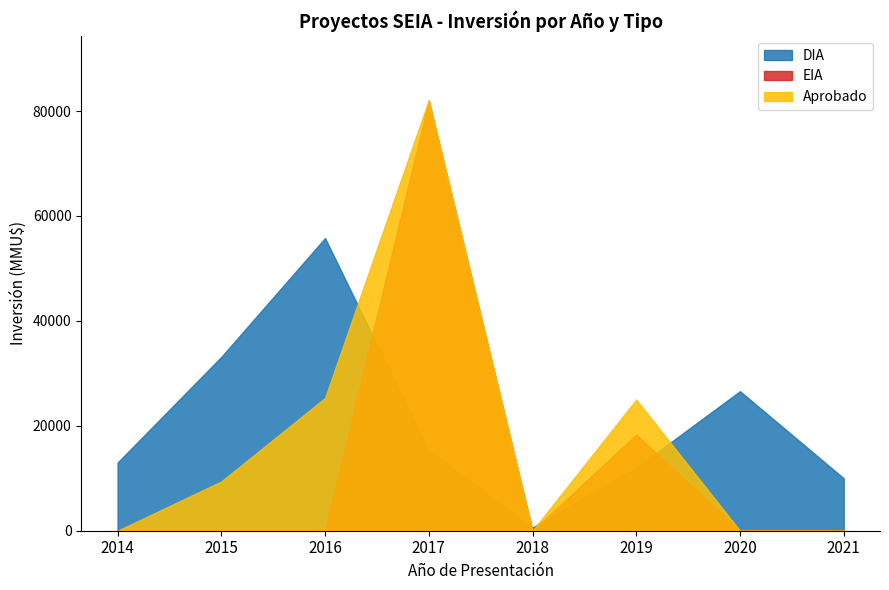

Which label corresponds to the largest value in the chart?

2017